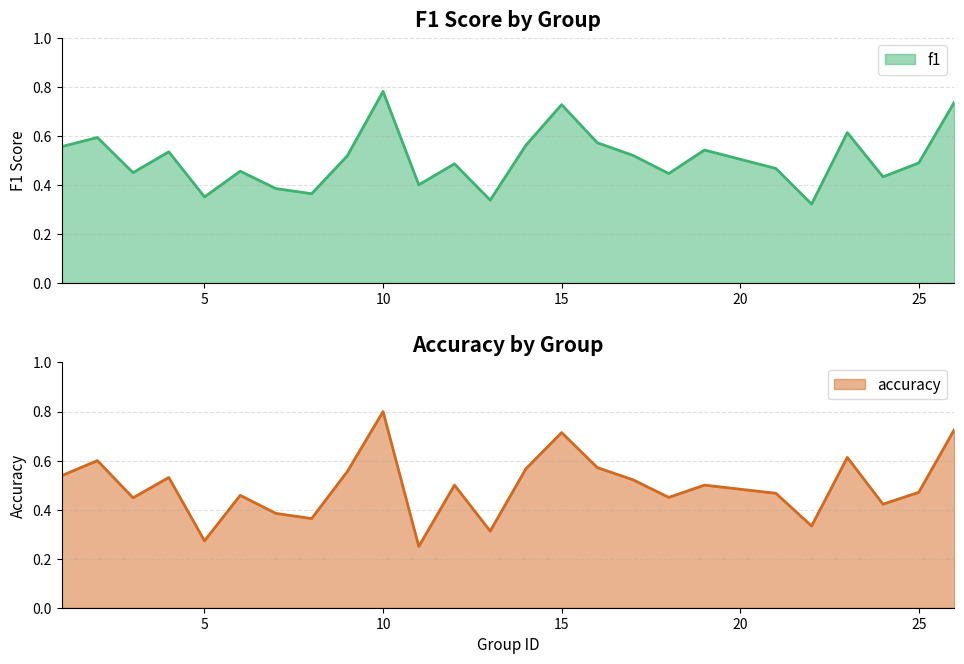

At 6, list the series in order from largest to smallest.

accuracy, f1